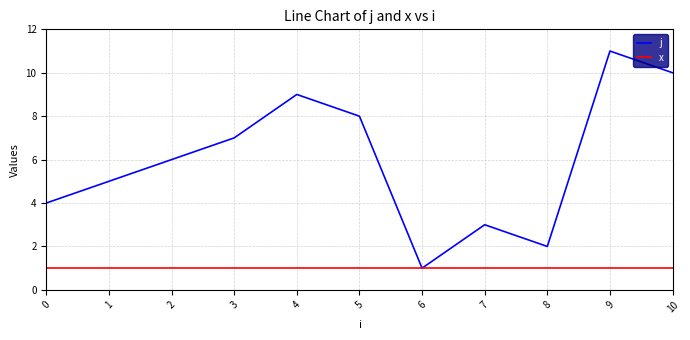

What is the approximate value of j at 3, to the nearest 5?

5